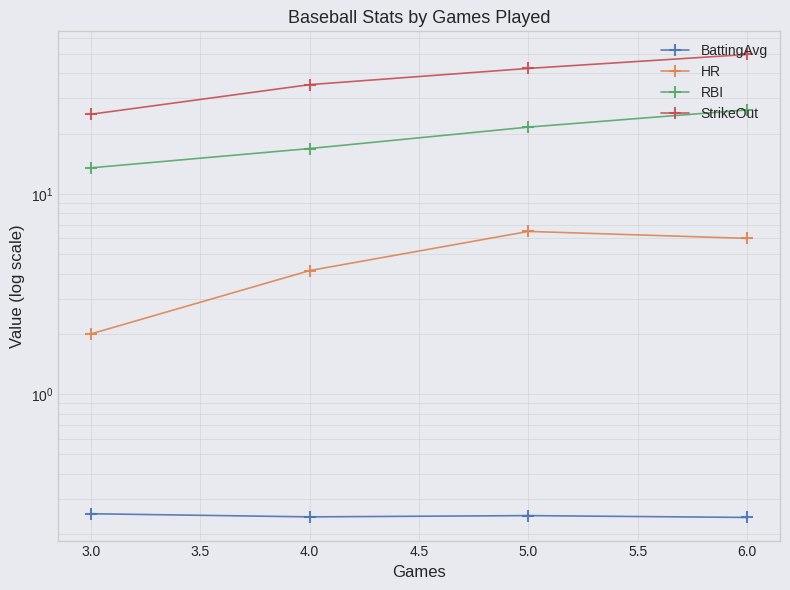

Which series has the largest total across all categories?

StrikeOut